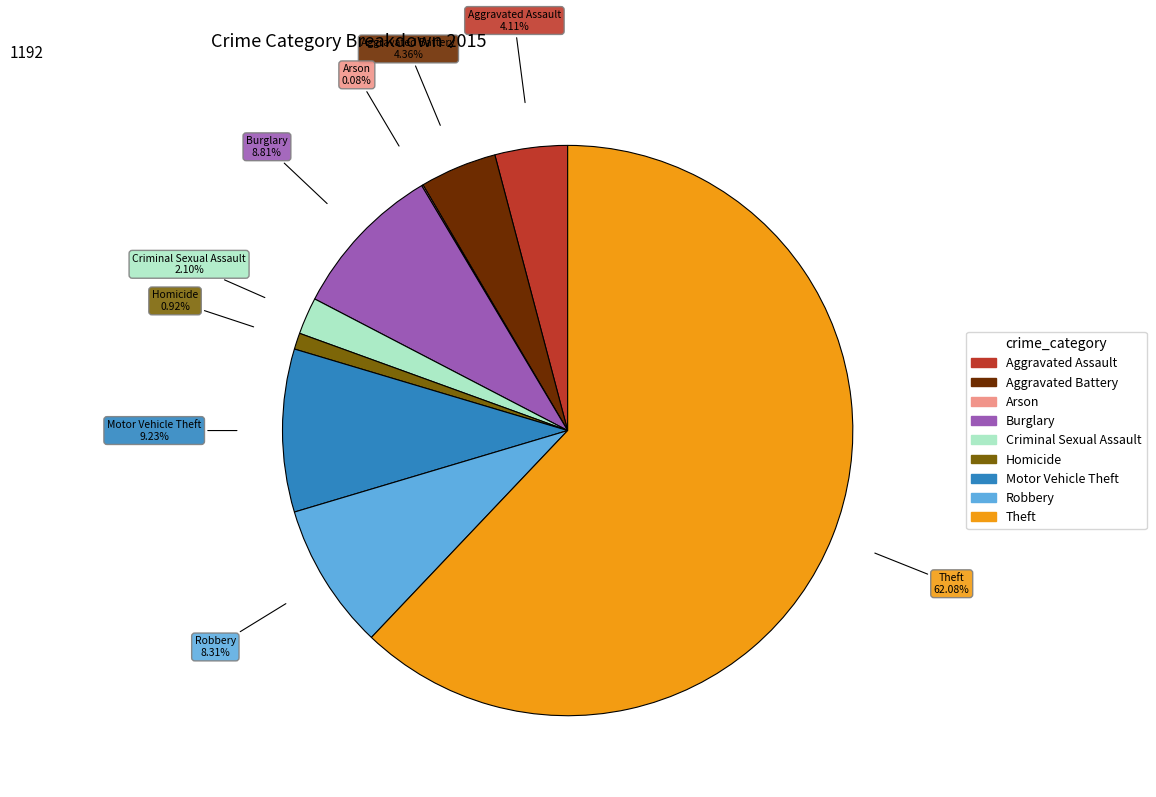

Is there a majority slice in this chart?

Yes